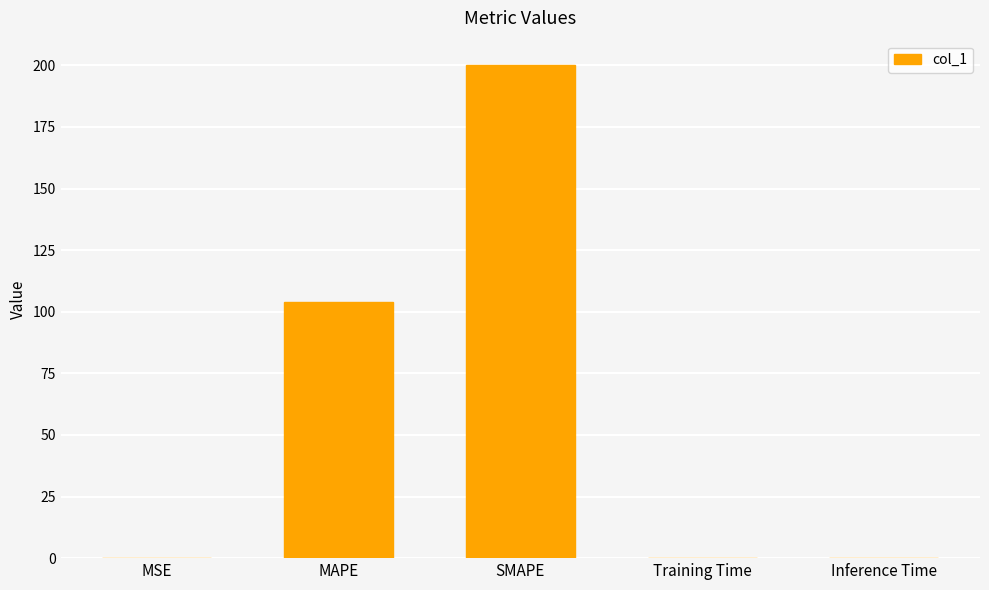

Where is the data nearest to the value 100?

MAPE